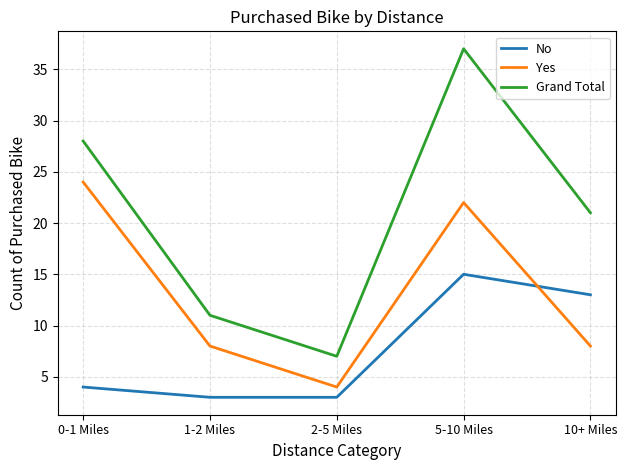

At which category does the chart reach its peak across all series?

5-10 Miles